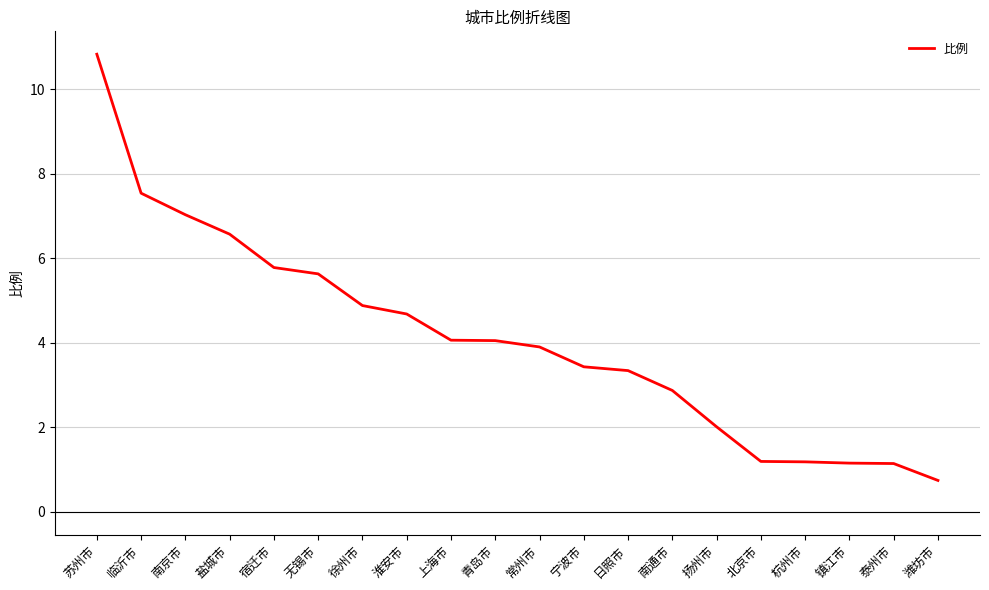

What is the smallest value displayed?

0.7